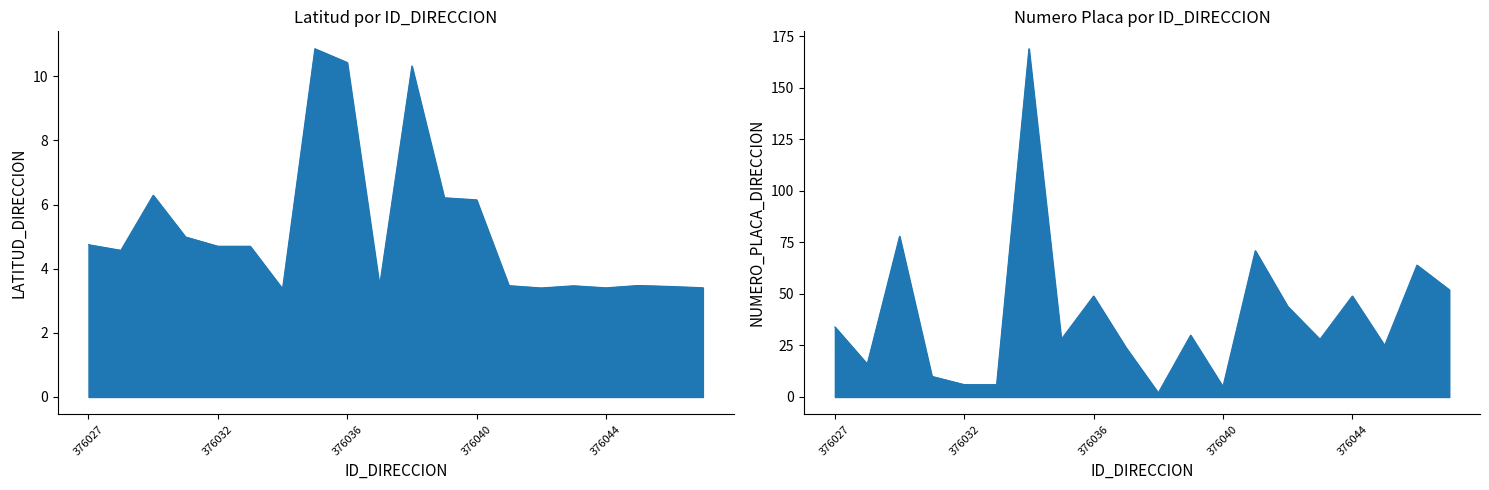

What is the difference between the maximum and minimum values in the NUMERO_PLACA_DIRECCION series?

167.0